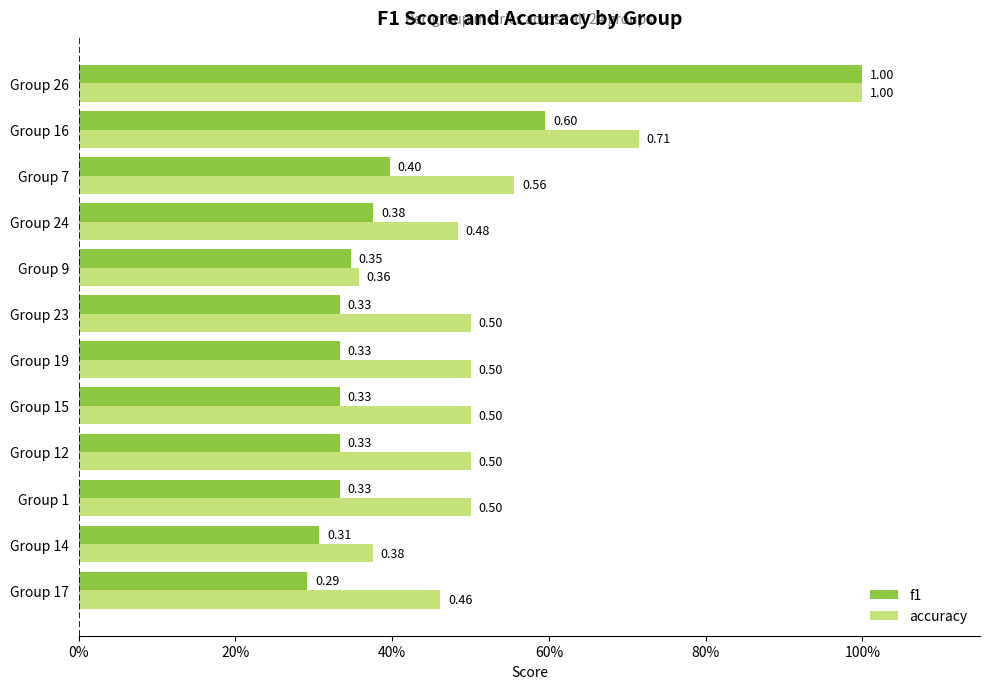

What is the sum of all f1 values?

5.0